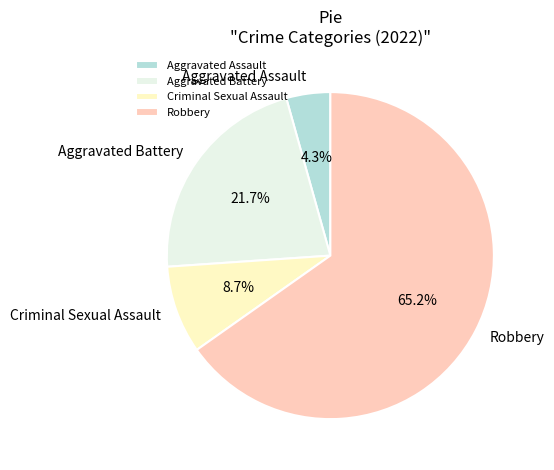

How much of the chart is everything except Aggravated Assault?

95.7%